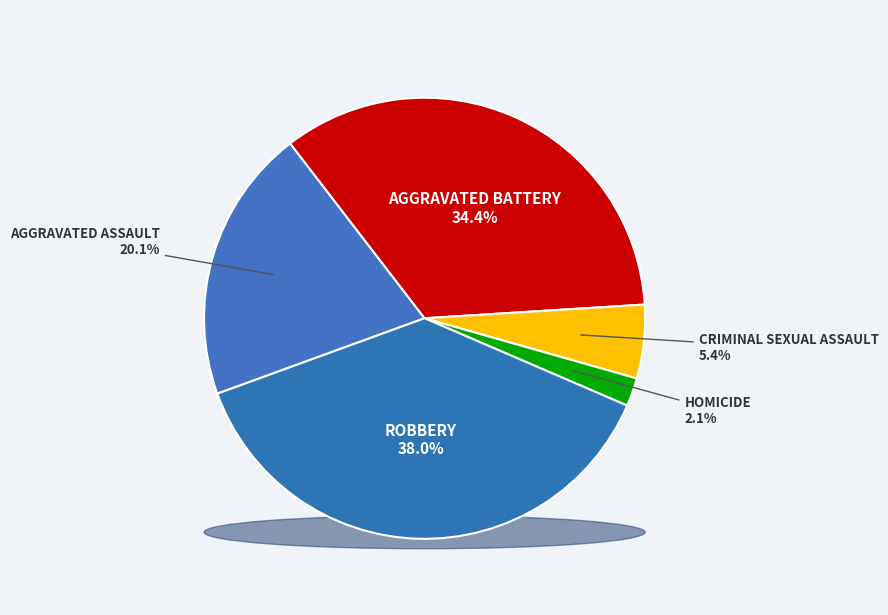

How many segments does this pie chart have?

5